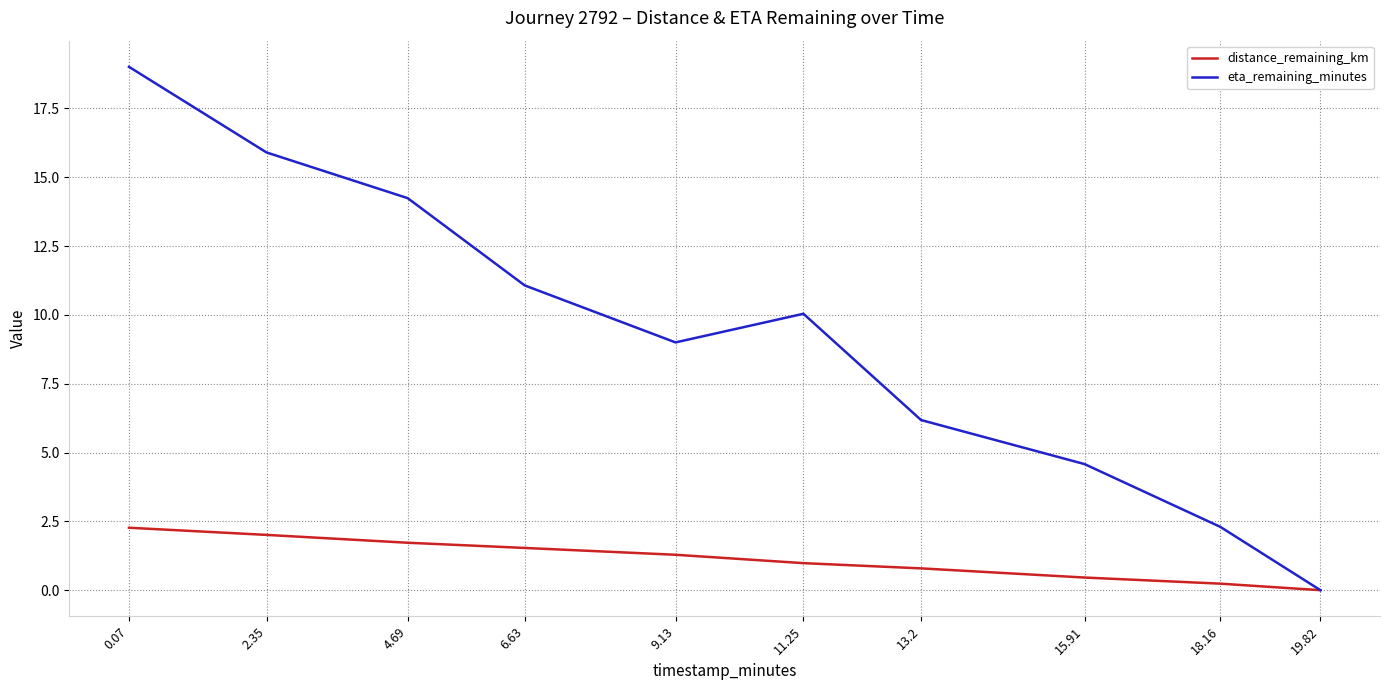

Is it true that eta_remaining_minutes equals 10.0 at 11.25?

True